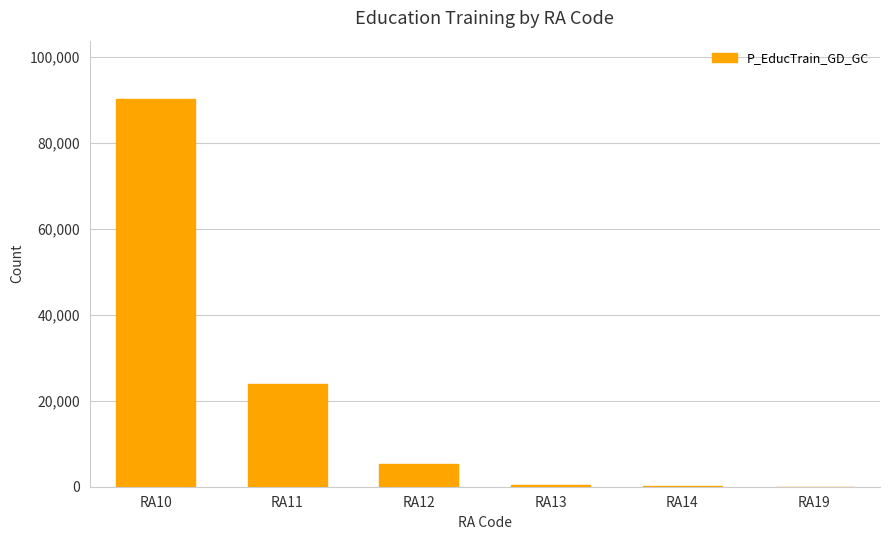

Where does the data first go above 5295?

RA10